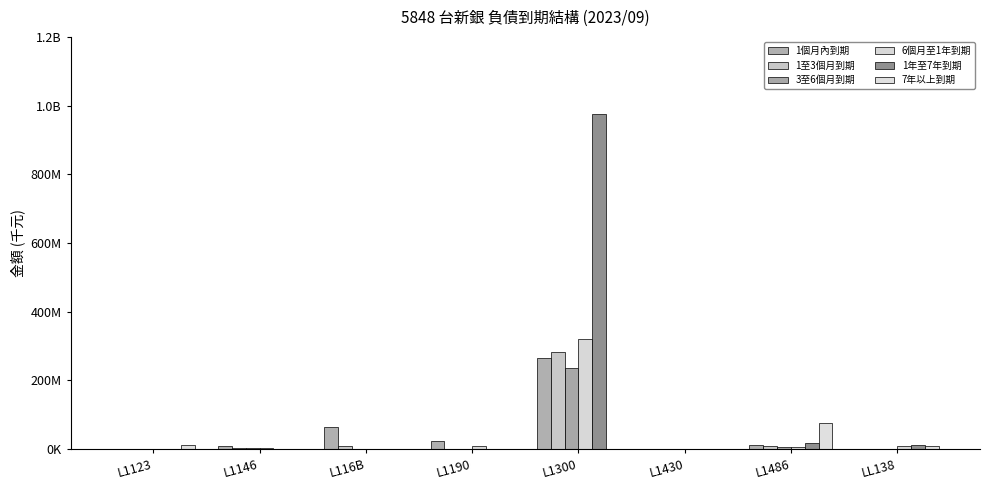

Rank the series at L1146 from lowest to highest value.

7年以上到期, 1年至7年到期, 1至3個月到期, 6個月至1年到期, 3至6個月到期, 1個月內到期